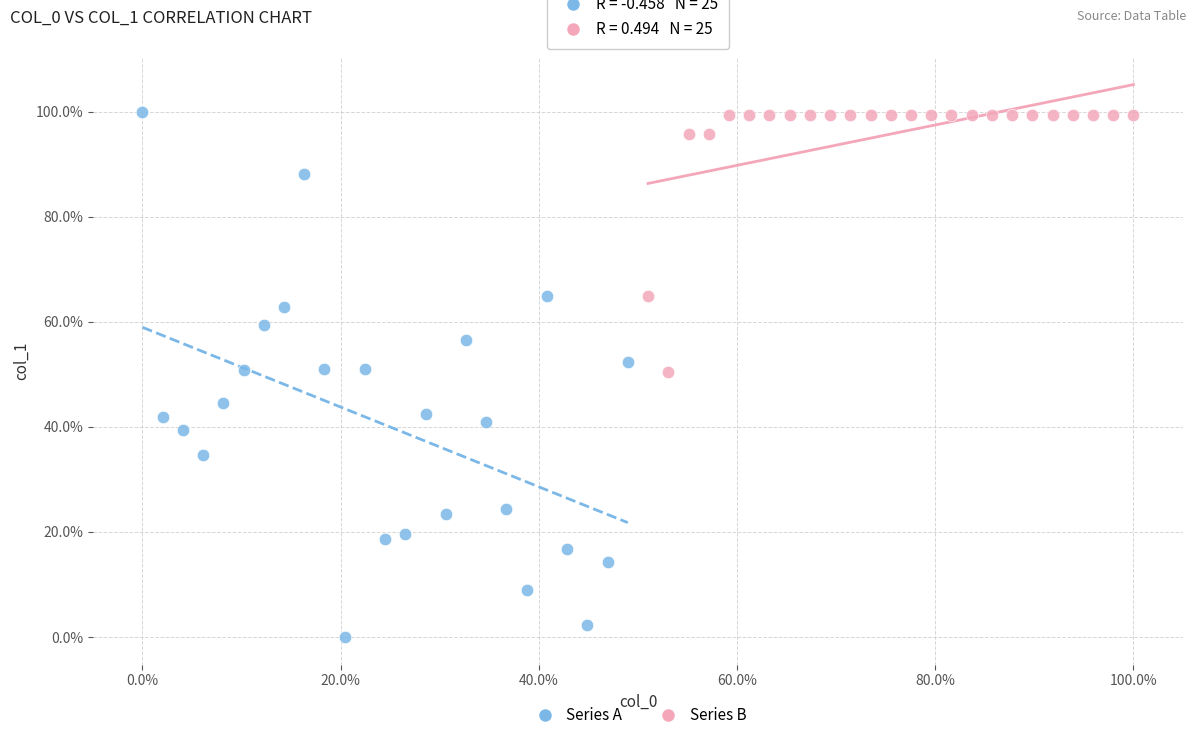

What are all the series names shown in the legend?

Series A, Series B